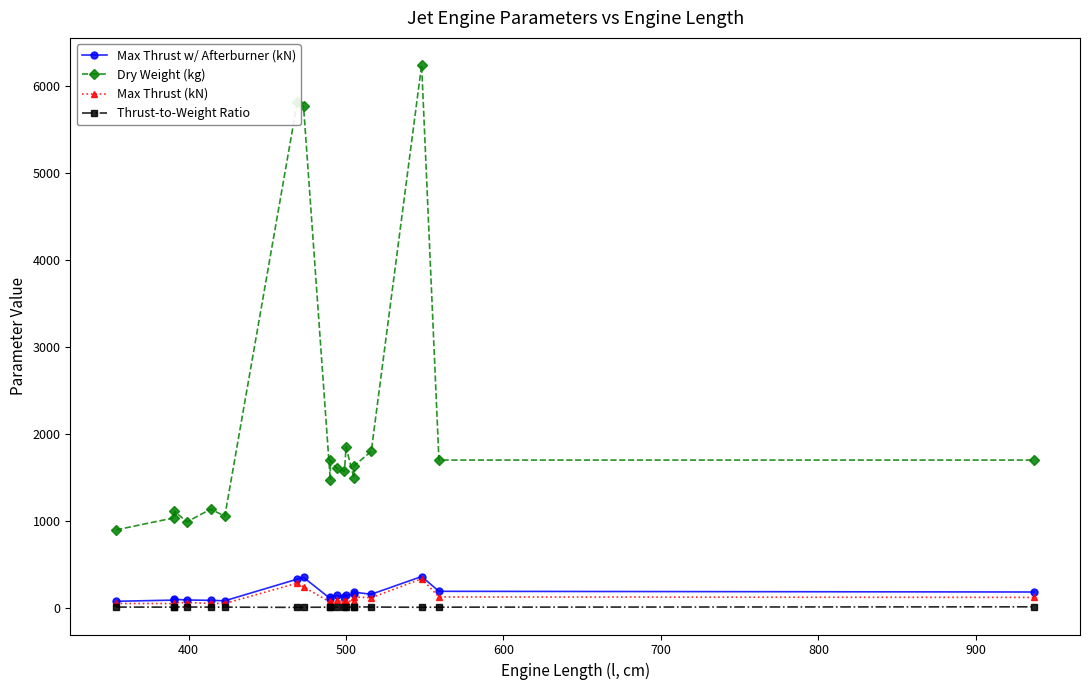

How many data points in Dry Weight (kg) are above 1604?

9